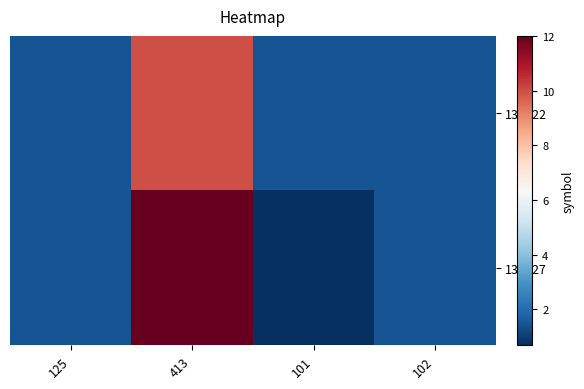

At which category is the sum across all series the highest?

413